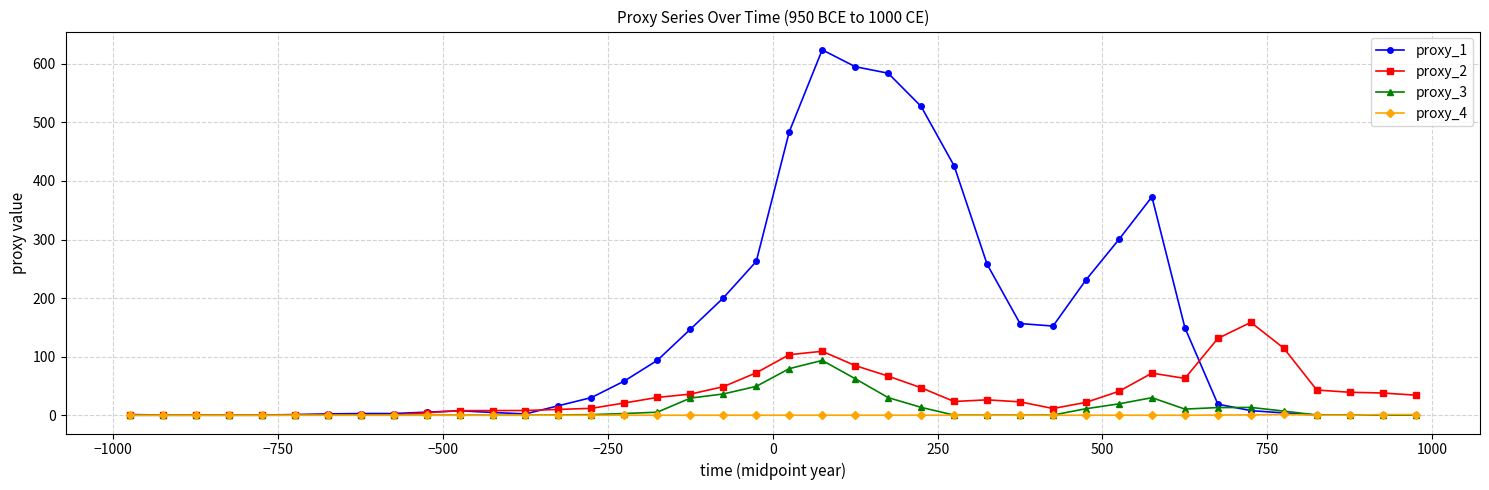

At how many categories does at least one series exceed 331?

7